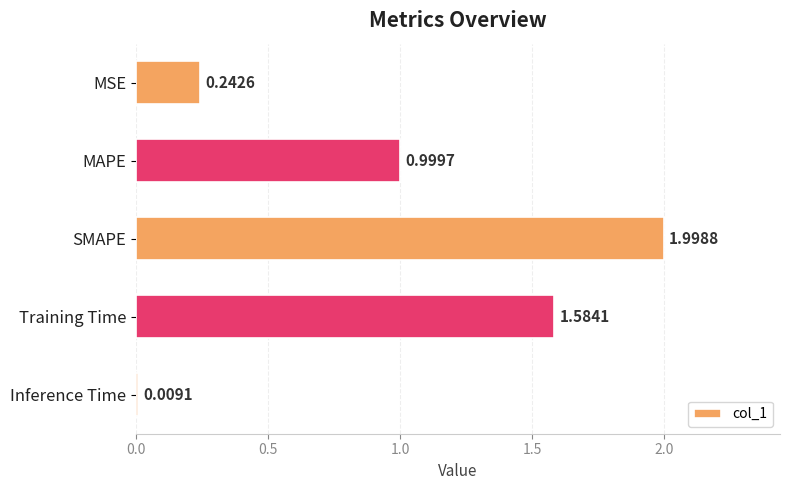

Between Inference Time and MAPE, which is larger?

MAPE